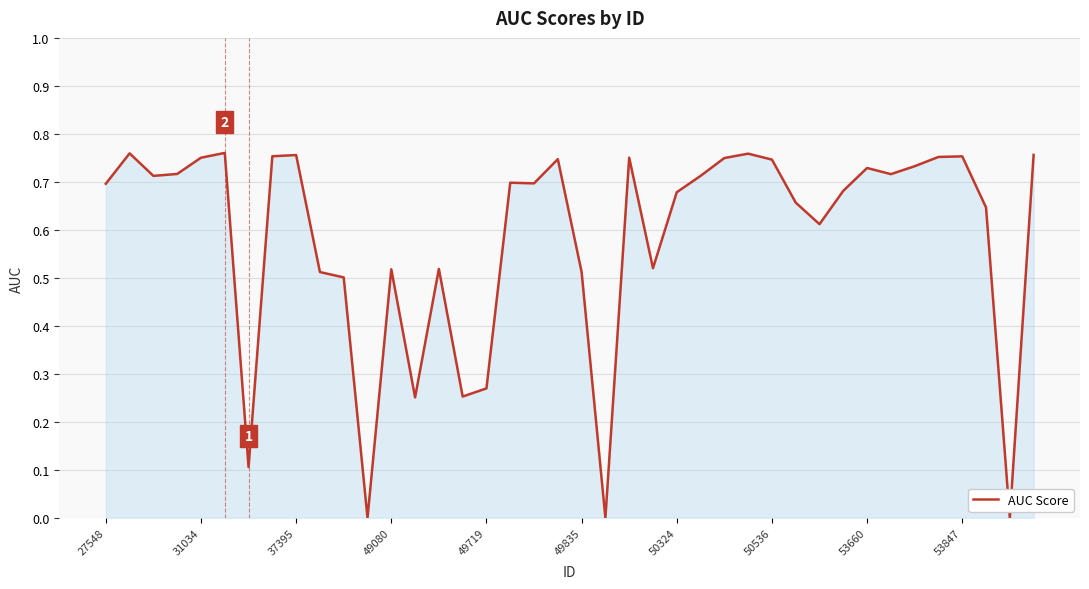

The value at 31034 is 1.0. True or false?

False